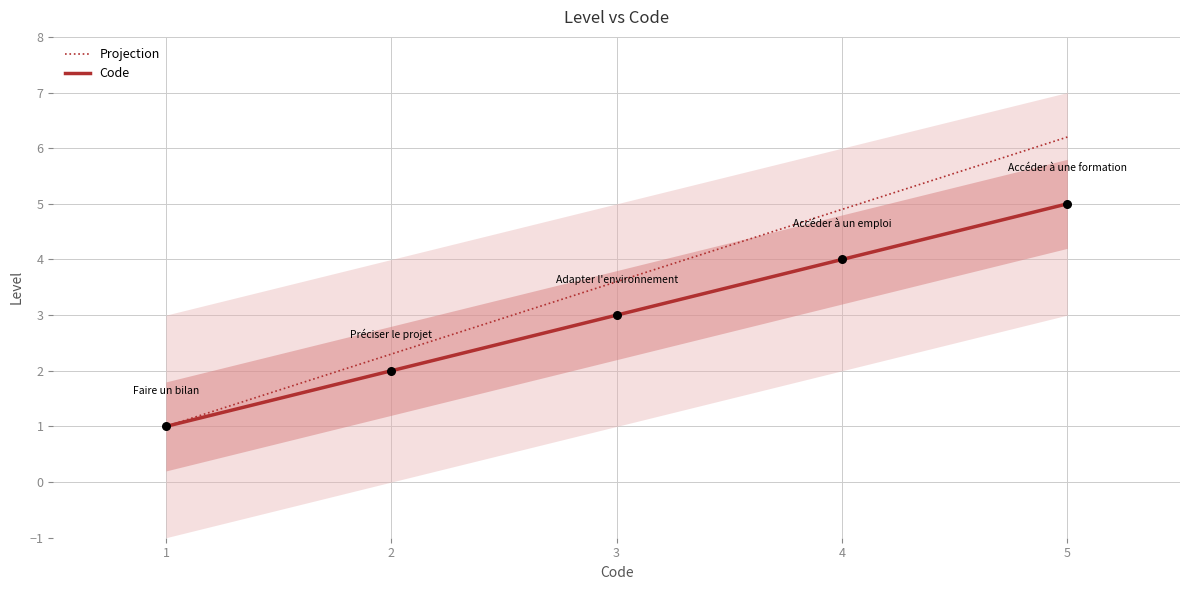

Is the value of Code at 1 greater than the value of Projection at 4?

No